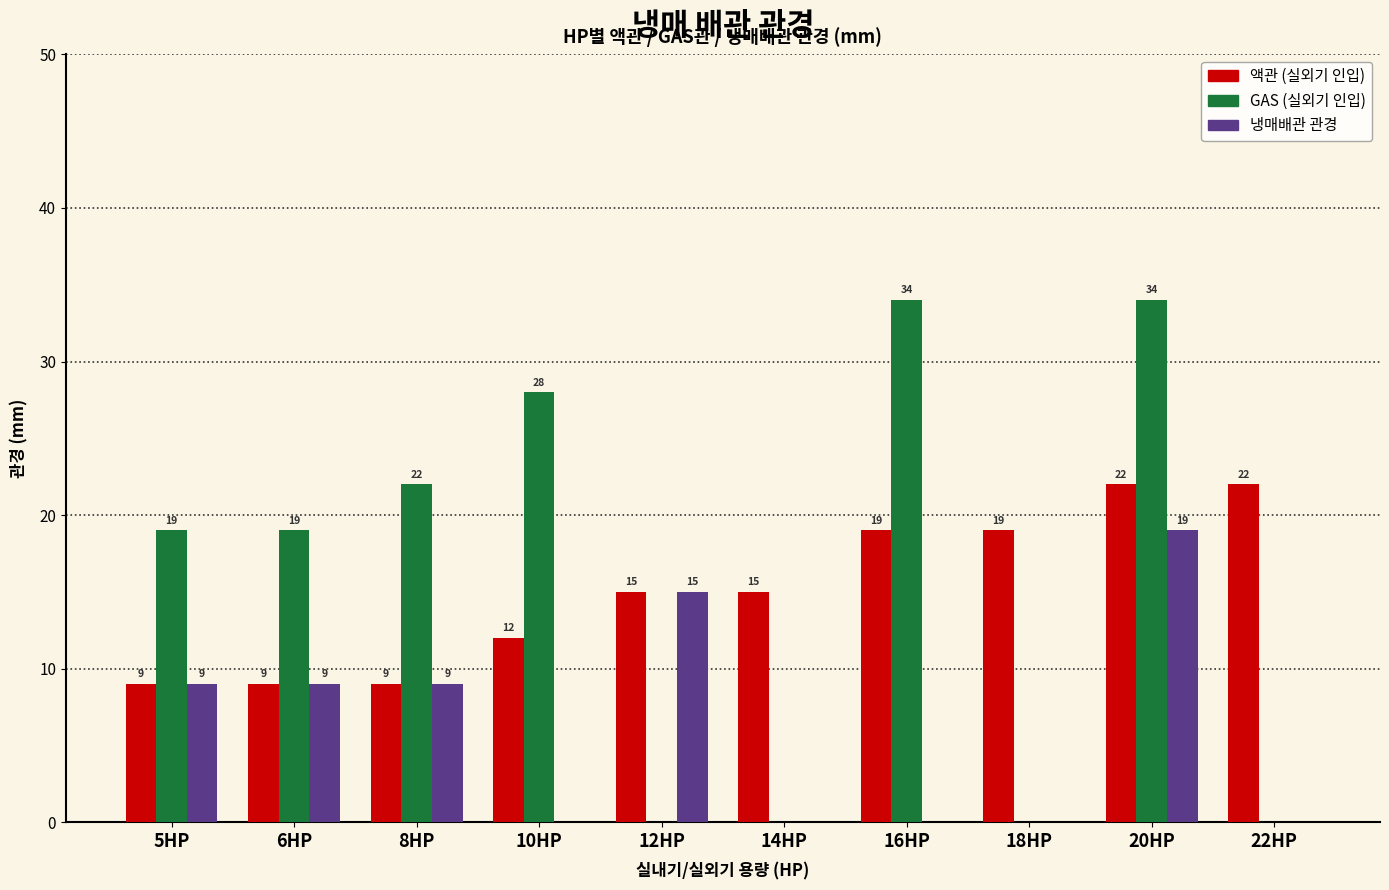

Reading left to right, extract all data points from this chart.

액관 (실외기 인입): 5HP=9	6HP=9	8HP=9	10HP=12	12HP=15	14HP=15	16HP=19	18HP=19	20HP=22	22HP=22
GAS (실외기 인입): 5HP=19	6HP=19	8HP=22	10HP=28	12HP=0	14HP=0	16HP=34	18HP=0	20HP=34	22HP=0
냉매배관 관경: 5HP=9	6HP=9	8HP=9	10HP=0	12HP=15	14HP=0	16HP=0	18HP=0	20HP=19	22HP=0